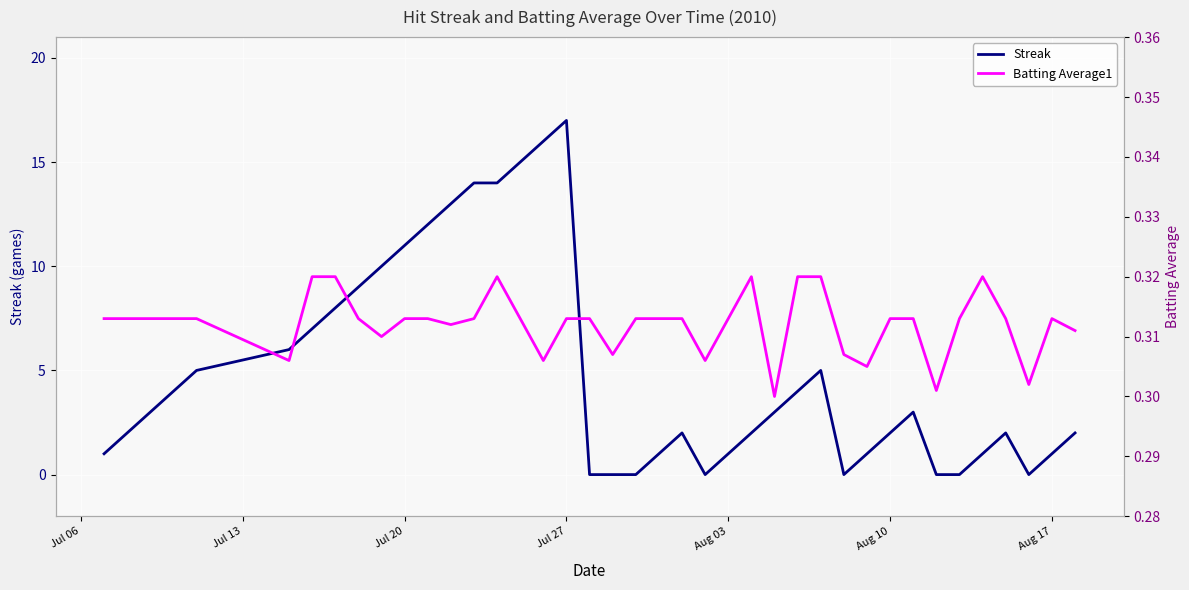

What is the highest value of the Streak series?

17